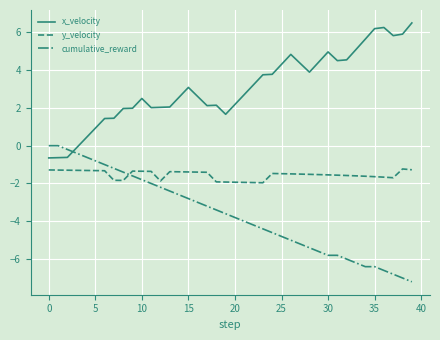

What is the minimum value shown in the chart?

-7.2